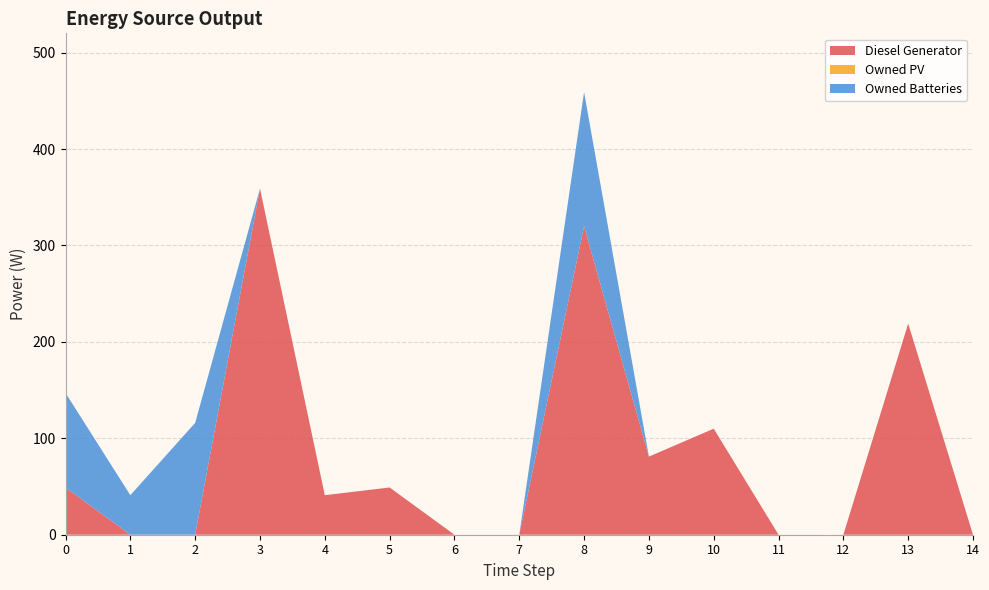

Reading left to right, list all the values displayed in this chart.

Diesel Generator: 49	0	0	359	41	49	0	0	320	81	110	0	0	219	0
Owned PV: 0	0	0	0	0	0	0	0	0	0	0	0	0	0	0
Owned Batteries: 98	41	116	0	0	0	0	0	139	0	0	0	0	0	0